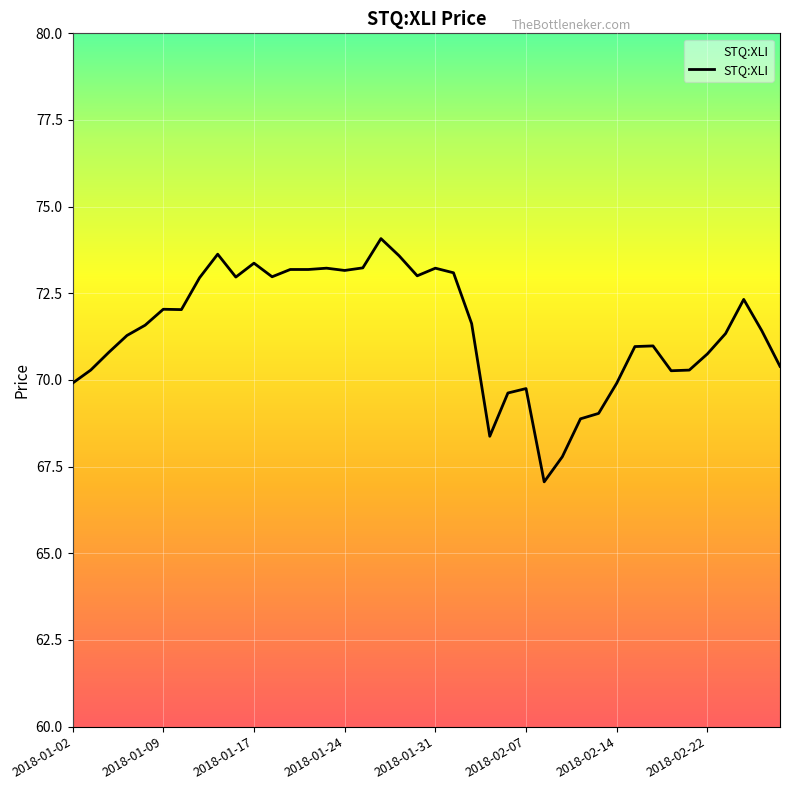

What is the maximum value shown in the chart?

74.1